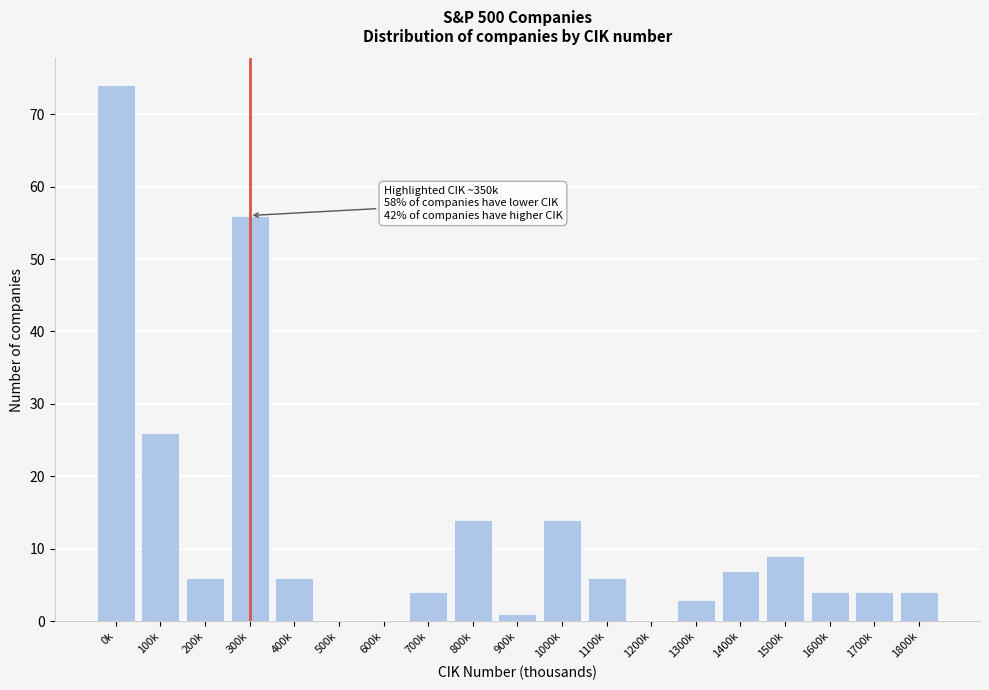

Reading left to right, what are all the values shown in this chart?

0k=74	100k=26	200k=6	300k=56	400k=6	500k=0	600k=0	700k=4	800k=14	900k=1	1000k=14	1100k=6	1200k=0	1300k=3	1400k=7	1500k=9	1600k=4	1700k=4	1800k=4